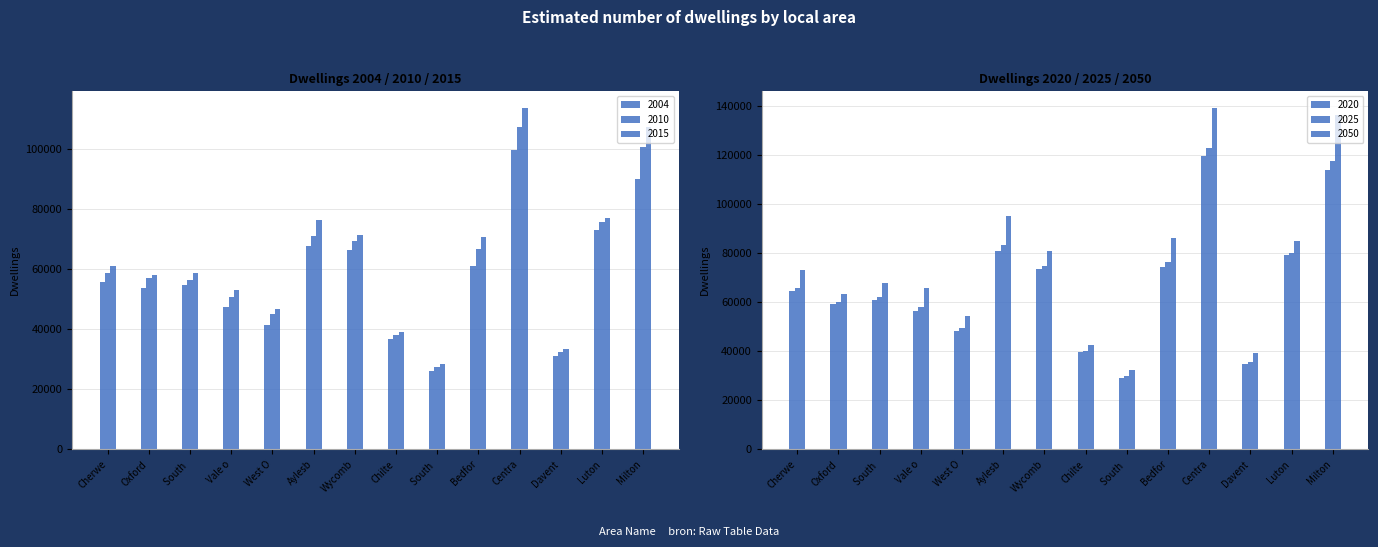

Reading left to right, what are all the values shown in this chart?

2004: Cherwe=55670.0	Oxford=53940.0	South =54740.0	Vale o=47520.0	West O=41420.0	Aylesb=67890.0	Wycomb=66430.0	Chilte=36890.0	South =26150.0	Bedfor=61100.0	Centra=99900.0	Davent=31010.0	Luton=73050.0	Milton=90090.0
2010: Cherwe=58790.0	Oxford=57110.0	South =56410.0	Vale o=50680.0	West O=45200.0	Aylesb=71250.0	Wycomb=69450.0	Chilte=38160.0	South =27550.0	Bedfor=66660.0	Centra=107410.0	Davent=32480.0	Luton=75800.0	Milton=100680.0
2015: Cherwe=61070.0	Oxford=58030.0	South =58730.0	Vale o=53090.0	West O=46800.0	Aylesb=76330.0	Wycomb=71520.0	Chilte=39050.0	South =28350.0	Bedfor=70730.0	Centra=113740.0	Davent=33500.0	Luton=77100.0	Milton=107550.0
2020: Cherwe=64495.0	Oxford=59359.0	South =60944.5	Vale o=56456.5	West O=48481.5	Aylesb=80841.5	Wycomb=73622.5	Chilte=39846.5	South =29214.0	Bedfor=74472.0	Centra=119885.0	Davent=35050.0	Luton=79123.0	Milton=113972.5
2025: Cherwe=65920.0	Oxford=60044.0	South =62112.0	Vale o=58054.0	West O=49504.0	Aylesb=83214.0	Wycomb=74860.0	Chilte=40294.0	South =29774.0	Bedfor=76452.0	Centra=123110.0	Davent=35750.0	Luton=80118.0	Milton=117710.0
2050: Cherwe=73045.0	Oxford=63469.0	South =67949.5	Vale o=66041.5	West O=54616.5	Aylesb=95076.5	Wycomb=81047.5	Chilte=42531.5	South =32574.0	Bedfor=86352.0	Centra=139235.0	Davent=39250.0	Luton=85093.0	Milton=136397.5